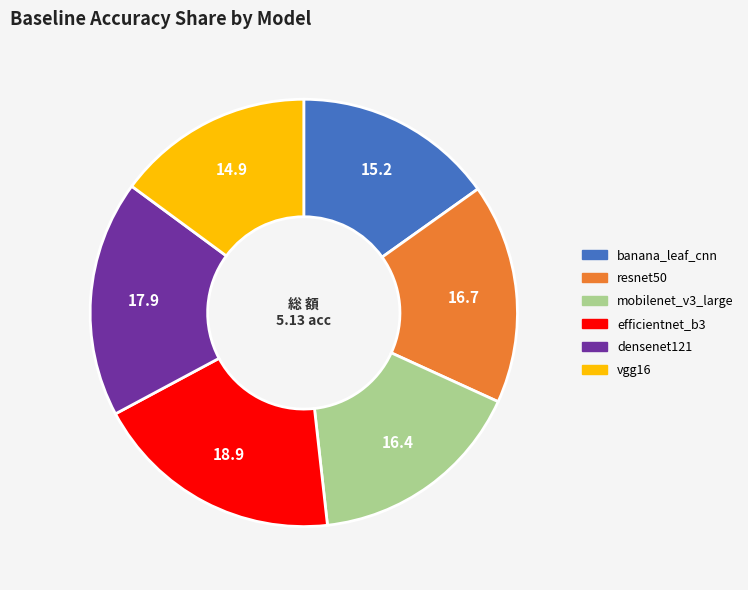

Which slice is the largest?

efficientnet_b3